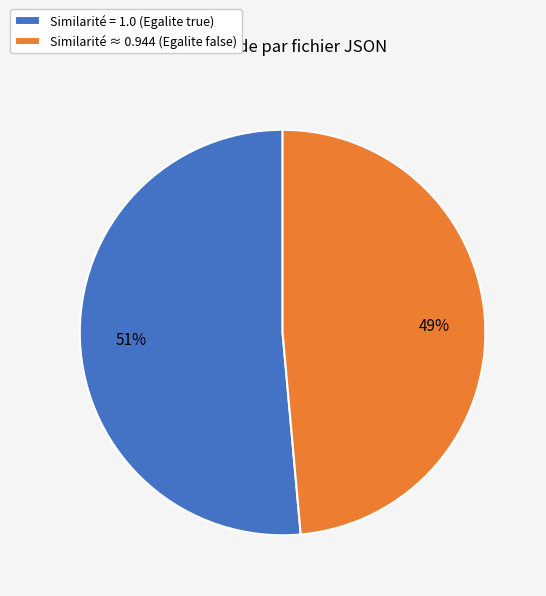

Which category has the biggest portion of the pie?

Similarité = 1.0 (Egalite true)